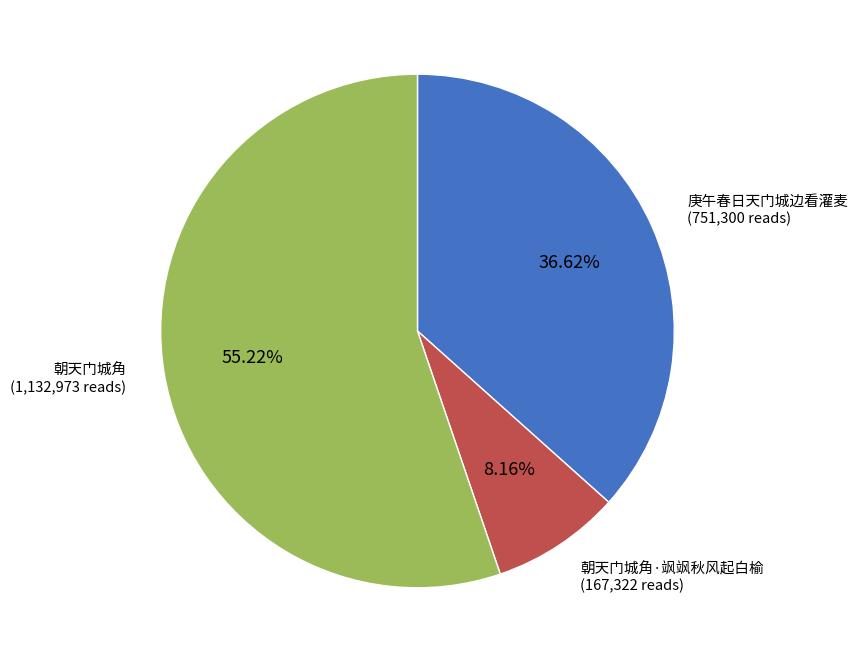

Is there a majority slice in this chart?

Yes